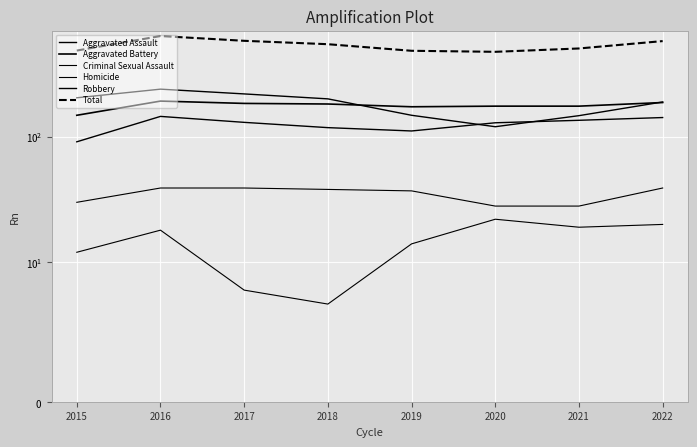

Reading right to left, extract all data points from this chart.

Aggravated Assault: 2022=142	2021=135	2020=129	2019=111	2018=118	2017=130	2016=145	2015=91
Aggravated Battery: 2022=187	2021=175	2020=175	2019=173	2018=182	2017=184	2016=192	2015=148
Criminal Sexual Assault: 2022=39	2021=28	2020=28	2019=37	2018=38	2017=39	2016=39	2015=30
Homicide: 2022=20	2021=19	2020=22	2019=14	2018=7	2017=8	2016=18	2015=12
Robbery: 2022=189	2021=147	2020=120	2019=148	2018=200	2017=219	2016=239	2015=204
Total: 2022=577	2021=504	2020=474	2019=483	2018=545	2017=580	2016=633	2015=485